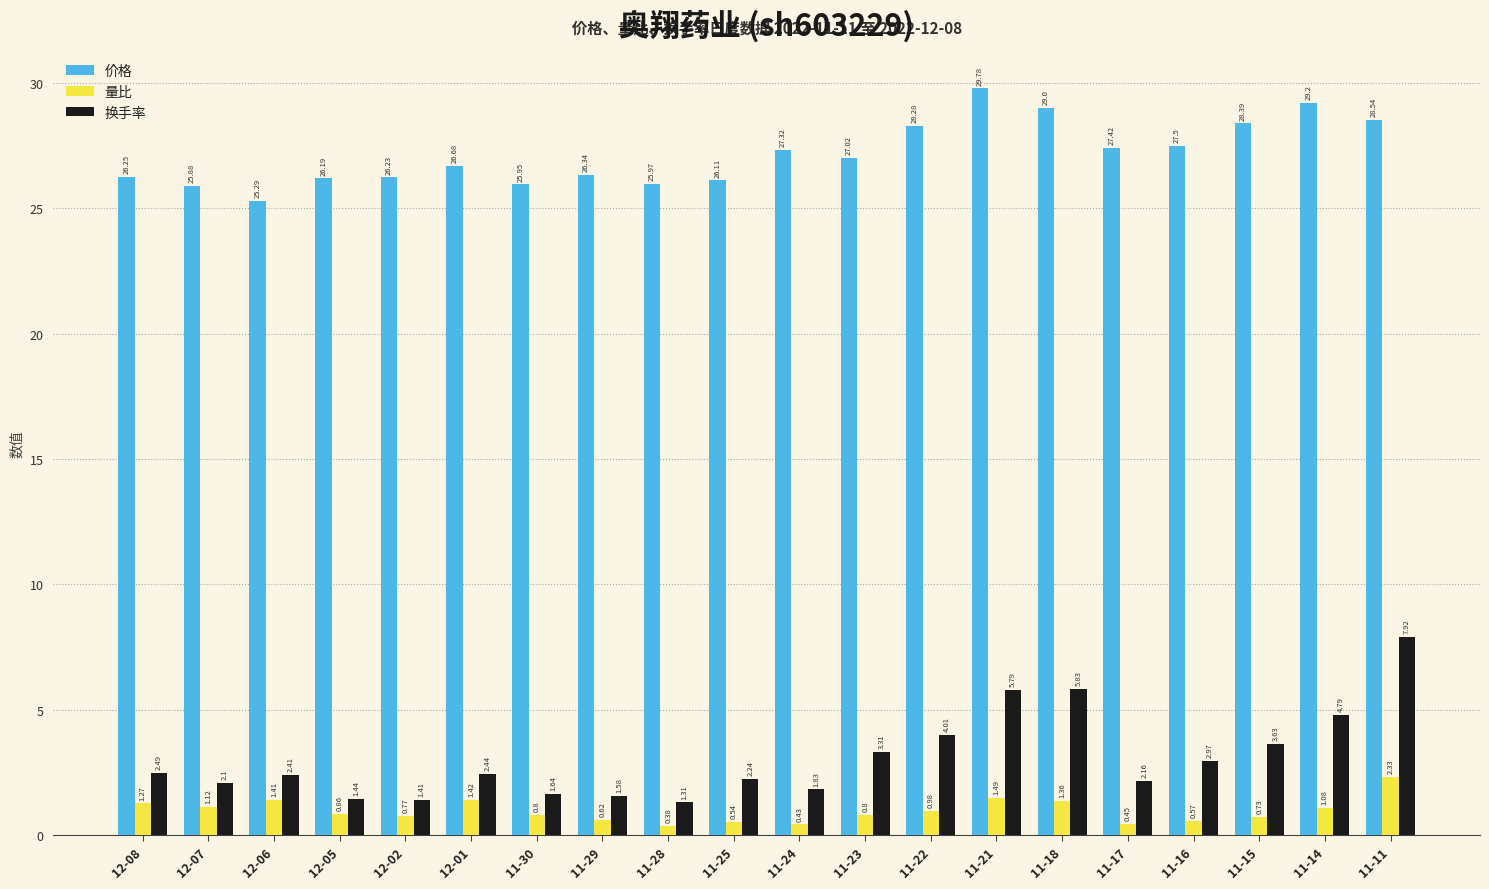

What is the sum of all 换手率 values?

61.3